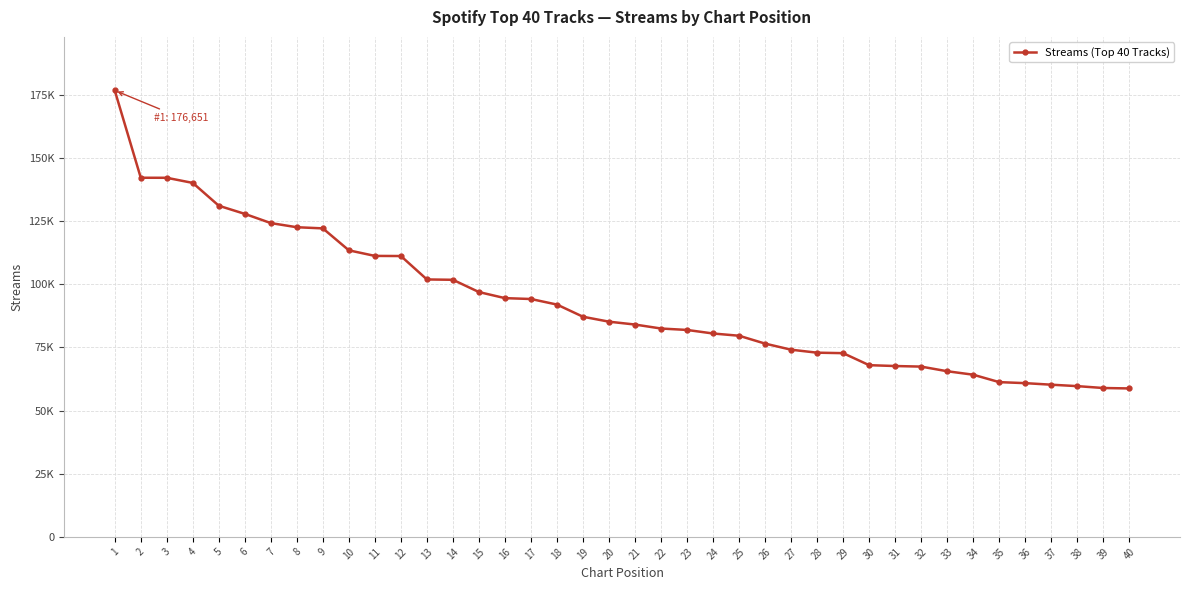

The chart shows a value of 67607 at 31. True or false?

True